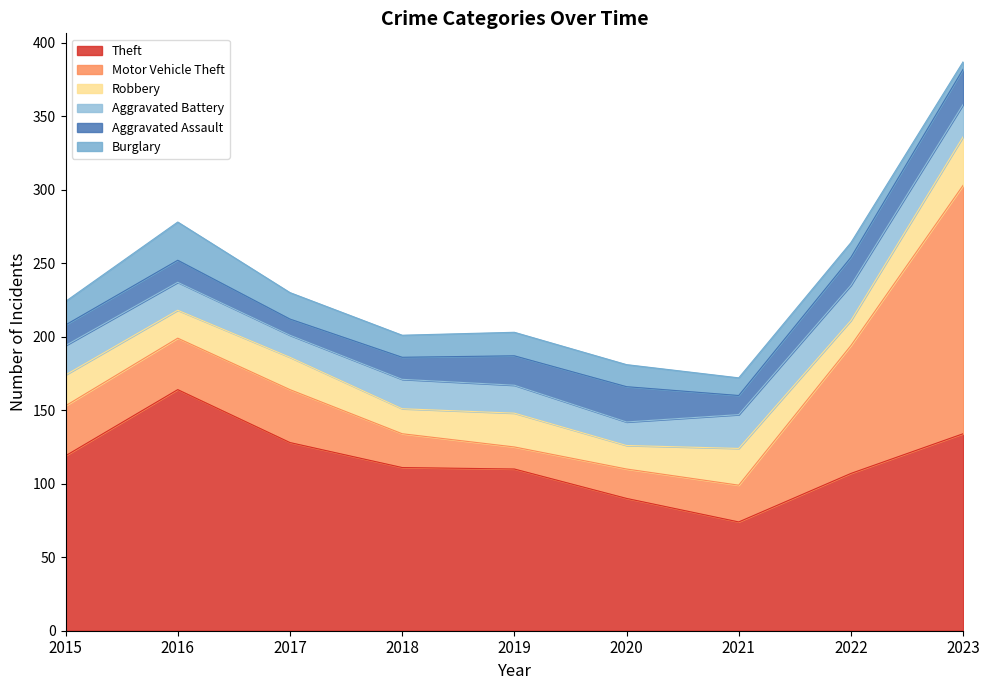

Where is the first local minimum for Burglary?

2018